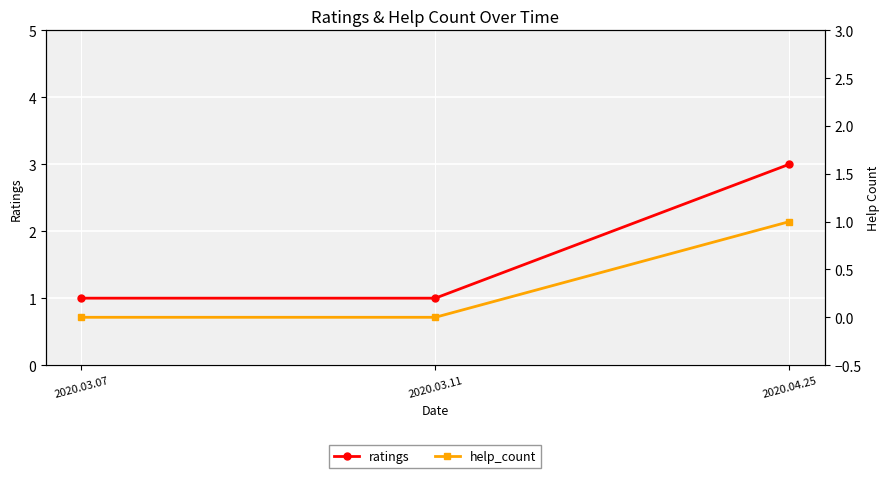

Which series has the largest total across all categories?

ratings